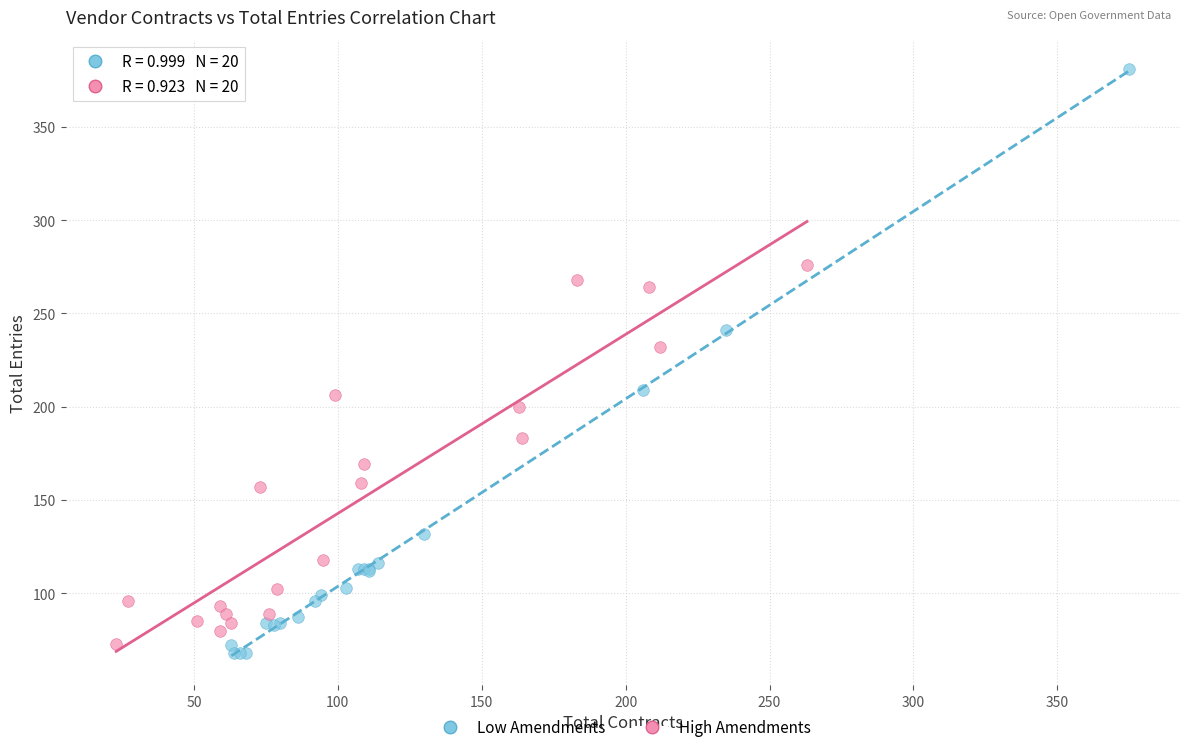

What are all the series names shown in the legend?

Low Amendments, High Amendments